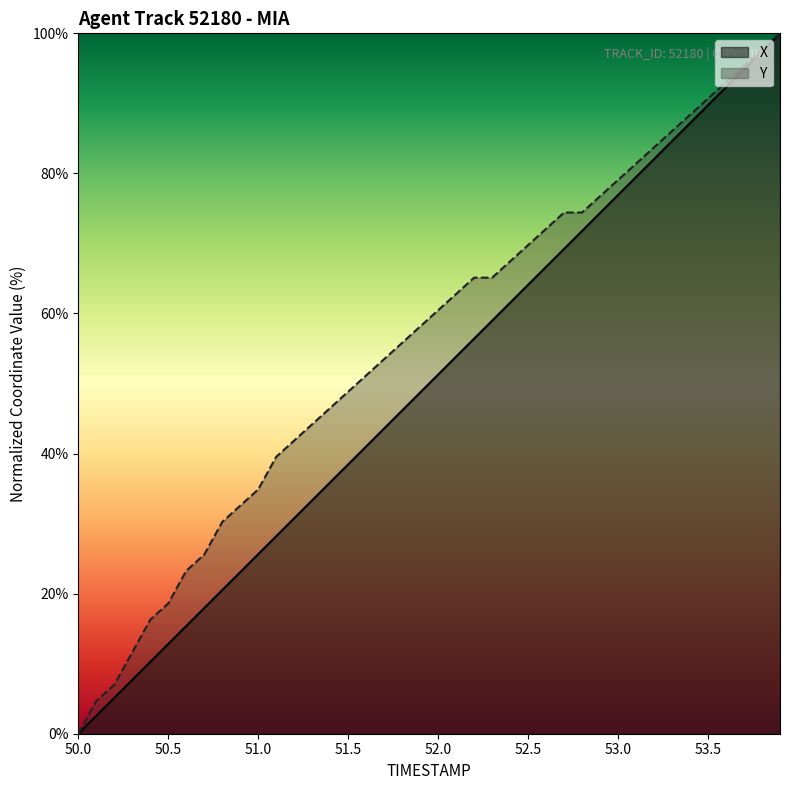

Which series has the largest total across all categories?

Y